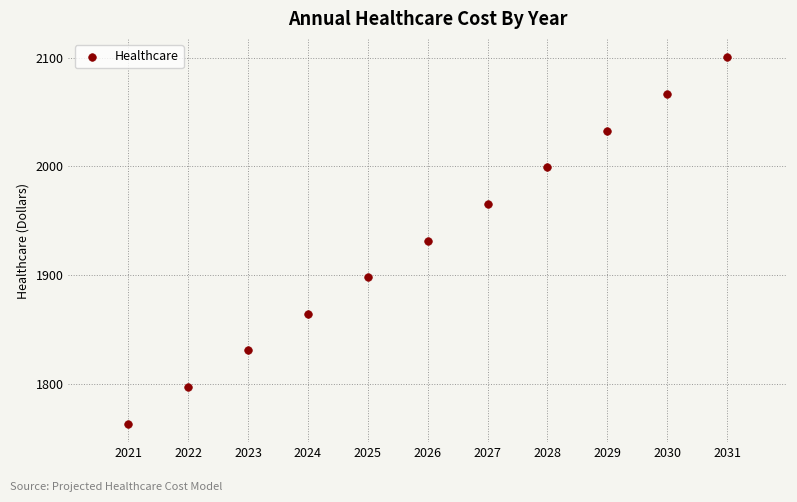

What is the average Y value?

1932.0